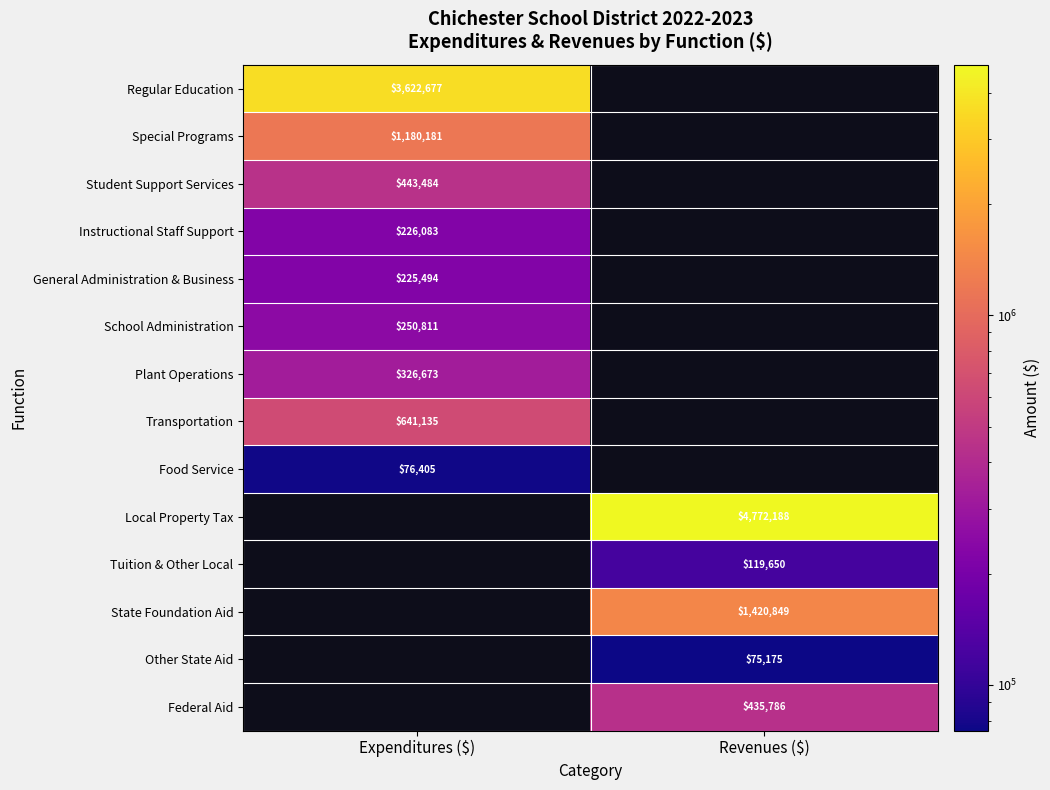

The Regular Education series shows 3622677 at Expenditures ($). True or false?

True